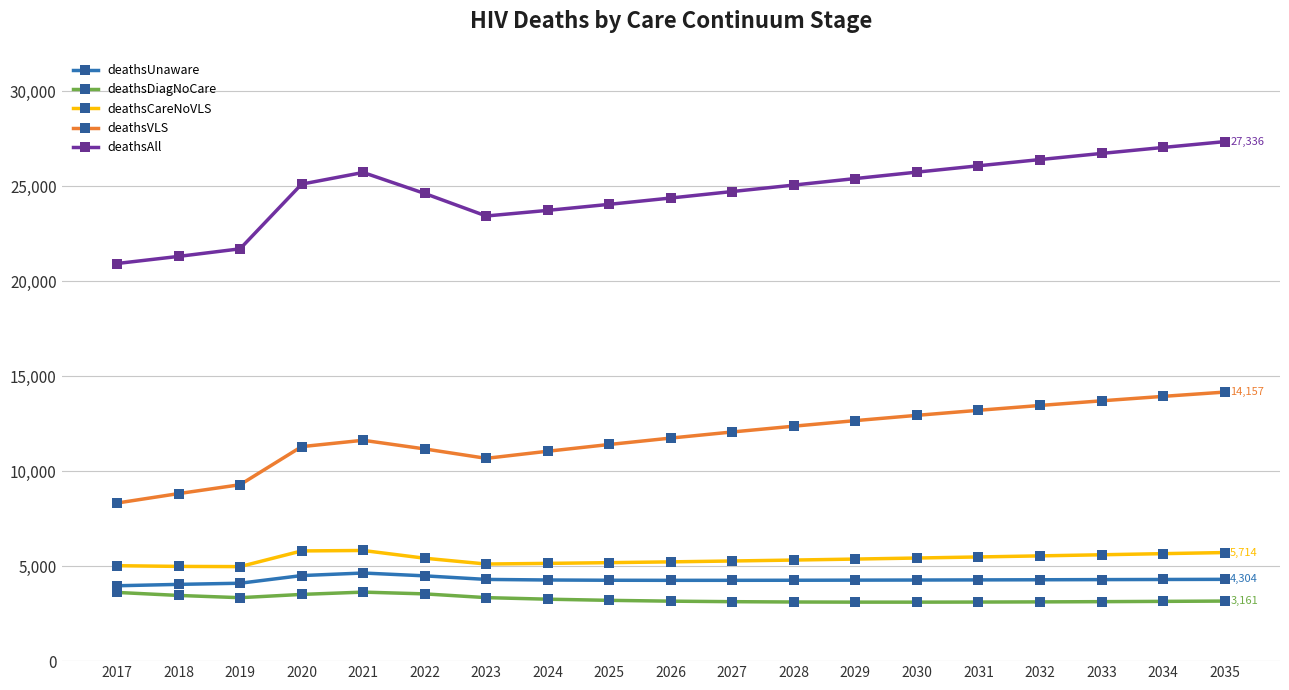

The deathsUnaware series shows 1491 at 2024. True or false?

False